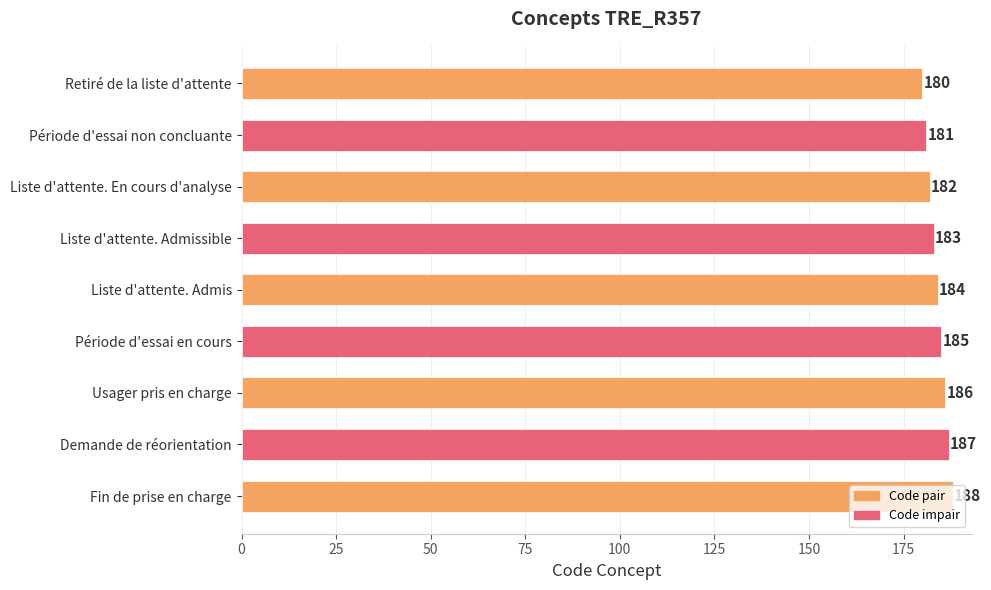

What is the average value?

184